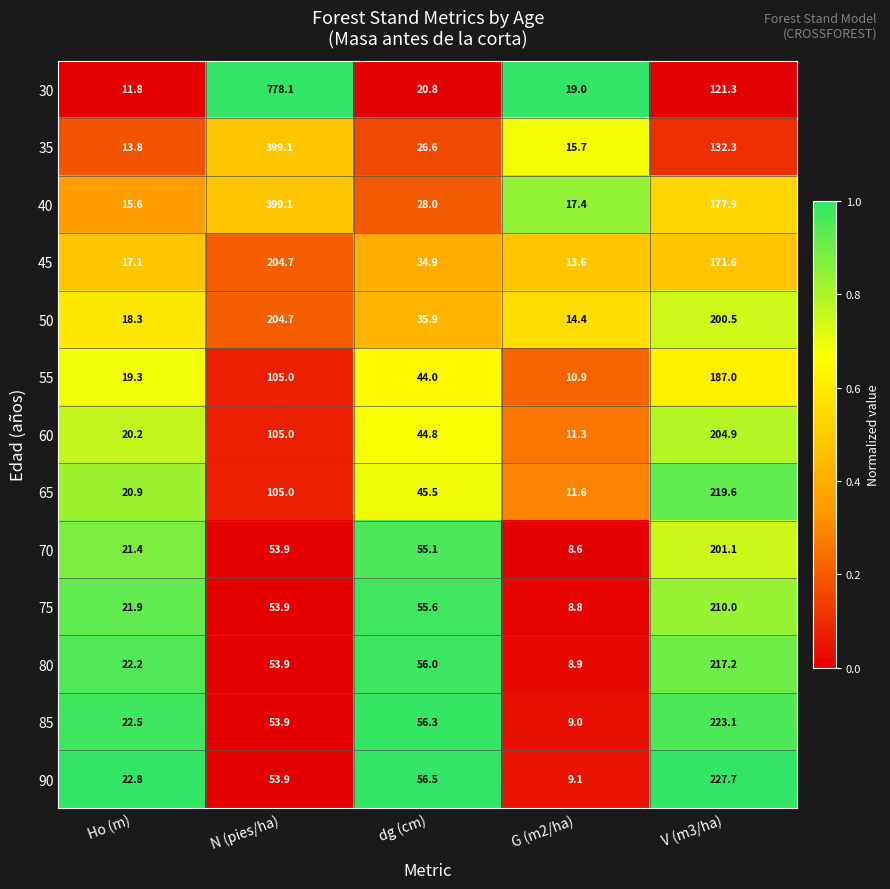

What is the sum of all 50 values?

473.8